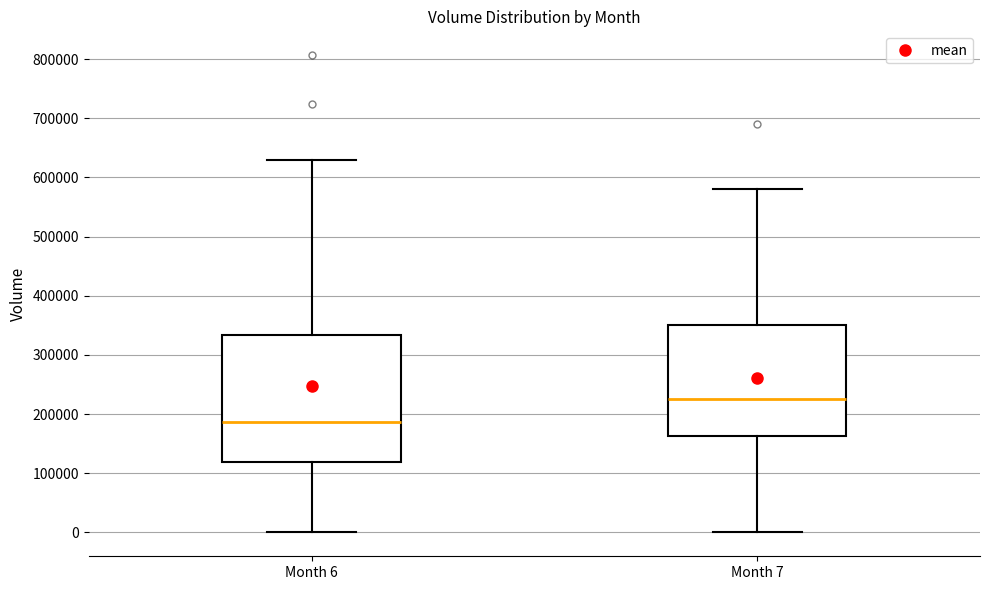

Which box has the lowest median line?

Month 6